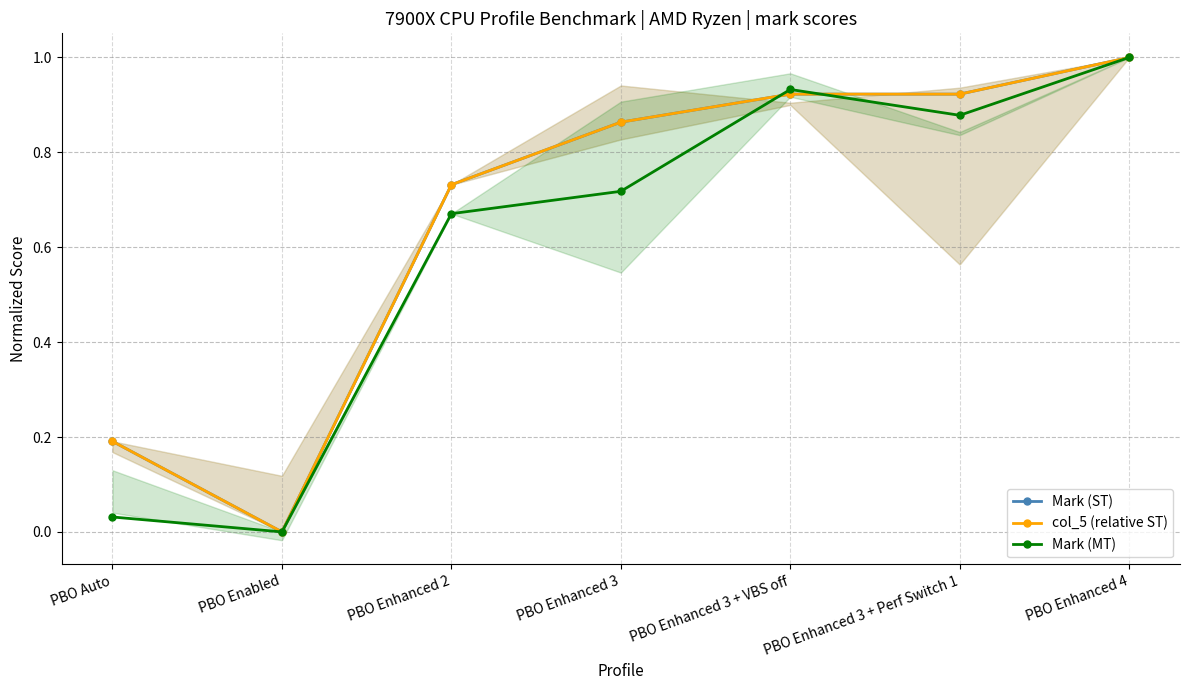

Which category has the lowest value in the Mark (ST) series?

PBO Enabled